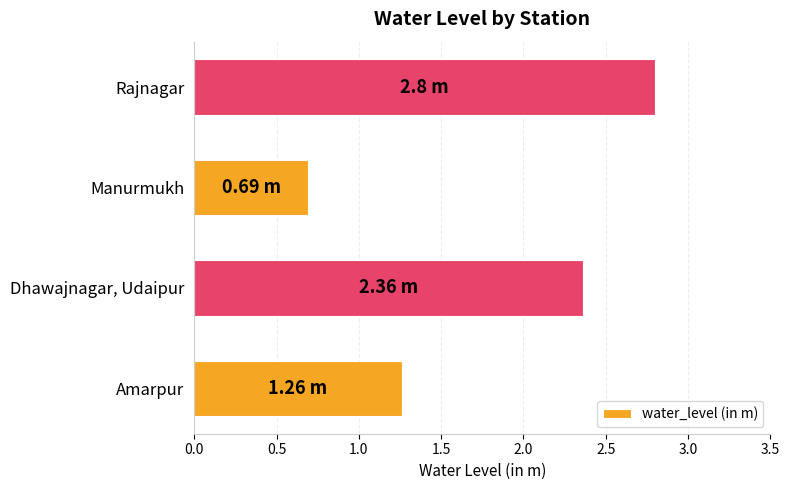

What is the maximum value shown in the chart?

2.8